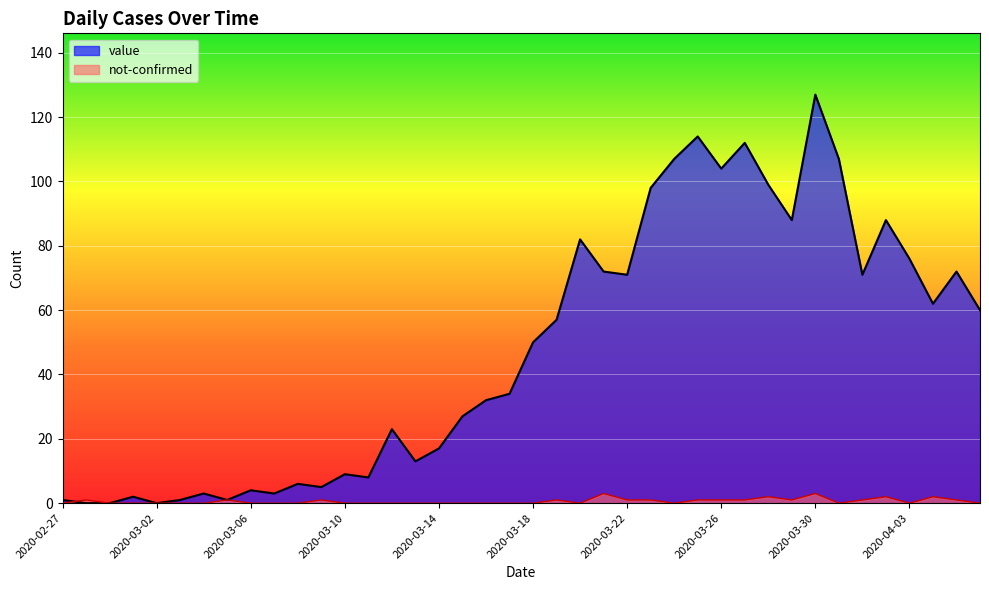

Reading left to right, transcribe all the data shown in this chart.

value: 2020-02-27=1	2020-02-28=0	2020-02-29=0	2020-03-01=2	2020-03-02=0	2020-03-03=1	2020-03-04=3	2020-03-05=1	2020-03-06=4	2020-03-07=3	2020-03-08=6	2020-03-09=5	2020-03-10=9	2020-03-11=8	2020-03-12=23	2020-03-13=13	2020-03-14=17	2020-03-15=27	2020-03-16=32	2020-03-17=34	2020-03-18=50	2020-03-19=57	2020-03-20=82	2020-03-21=72	2020-03-22=71	2020-03-23=98	2020-03-24=107	2020-03-25=114	2020-03-26=104	2020-03-27=112	2020-03-28=99	2020-03-29=88	2020-03-30=127	2020-03-31=107	2020-04-01=71	2020-04-02=88	2020-04-03=76	2020-04-04=62	2020-04-05=72	2020-04-06=60
not-confirmed: 2020-02-27=0	2020-02-28=1	2020-02-29=0	2020-03-01=0	2020-03-02=0	2020-03-03=0	2020-03-04=0	2020-03-05=1	2020-03-06=0	2020-03-07=0	2020-03-08=0	2020-03-09=1	2020-03-10=0	2020-03-11=0	2020-03-12=0	2020-03-13=0	2020-03-14=0	2020-03-15=0	2020-03-16=0	2020-03-17=0	2020-03-18=0	2020-03-19=1	2020-03-20=0	2020-03-21=3	2020-03-22=1	2020-03-23=1	2020-03-24=0	2020-03-25=1	2020-03-26=1	2020-03-27=1	2020-03-28=2	2020-03-29=1	2020-03-30=3	2020-03-31=0	2020-04-01=1	2020-04-02=2	2020-04-03=0	2020-04-04=2	2020-04-05=1	2020-04-06=0